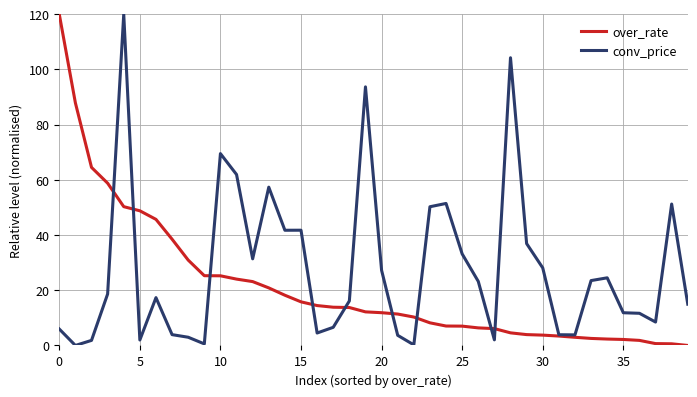

Which series has the largest total across all categories?

conv_price